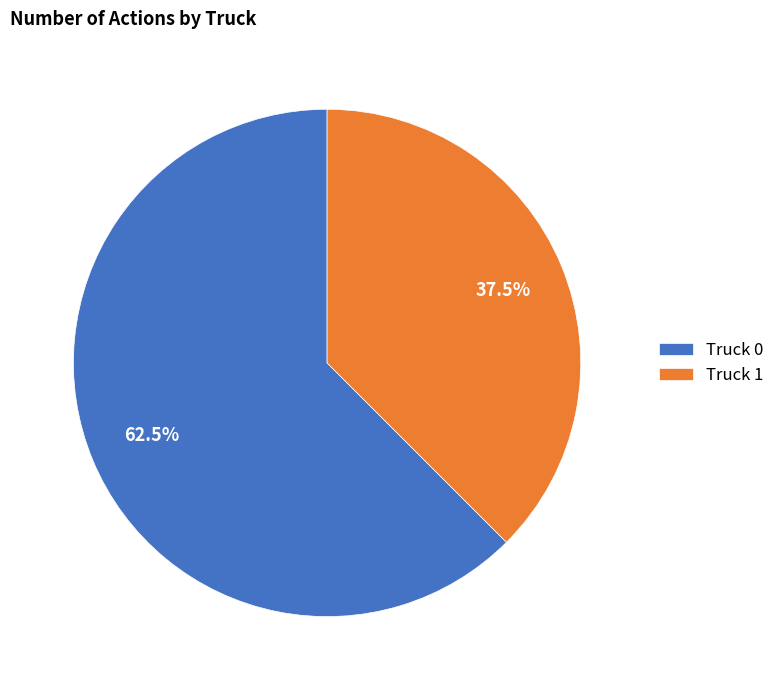

How many slices are in this pie chart?

2